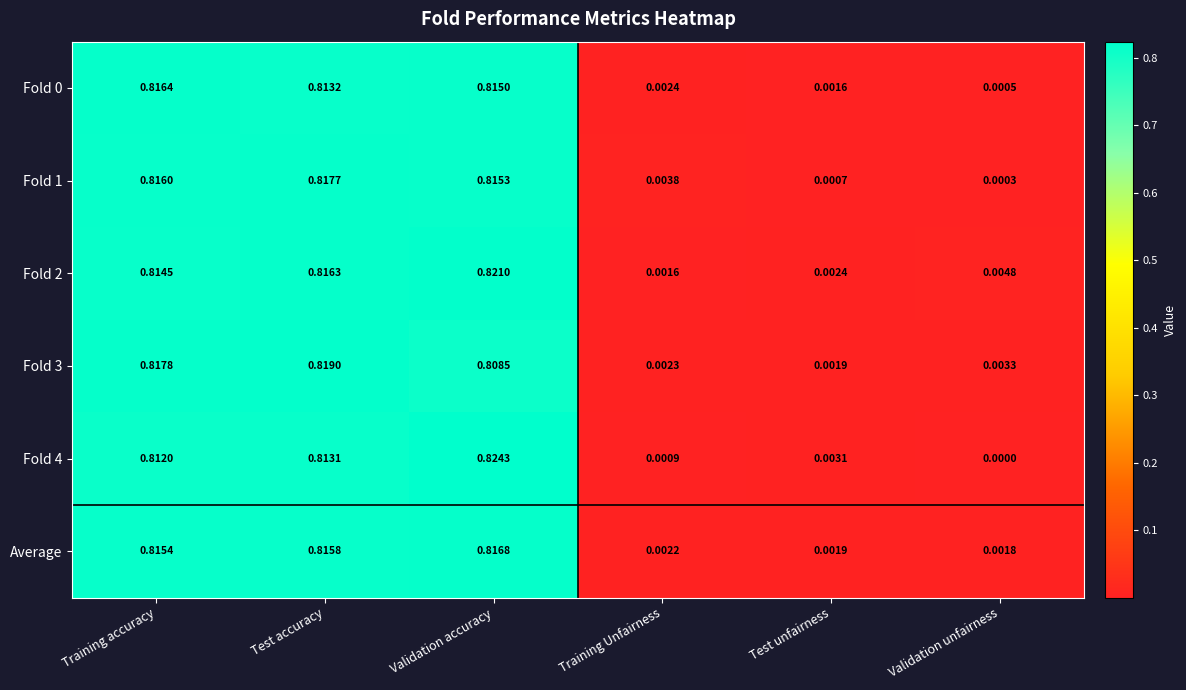

Which series has the largest total across all categories?

Fold 2